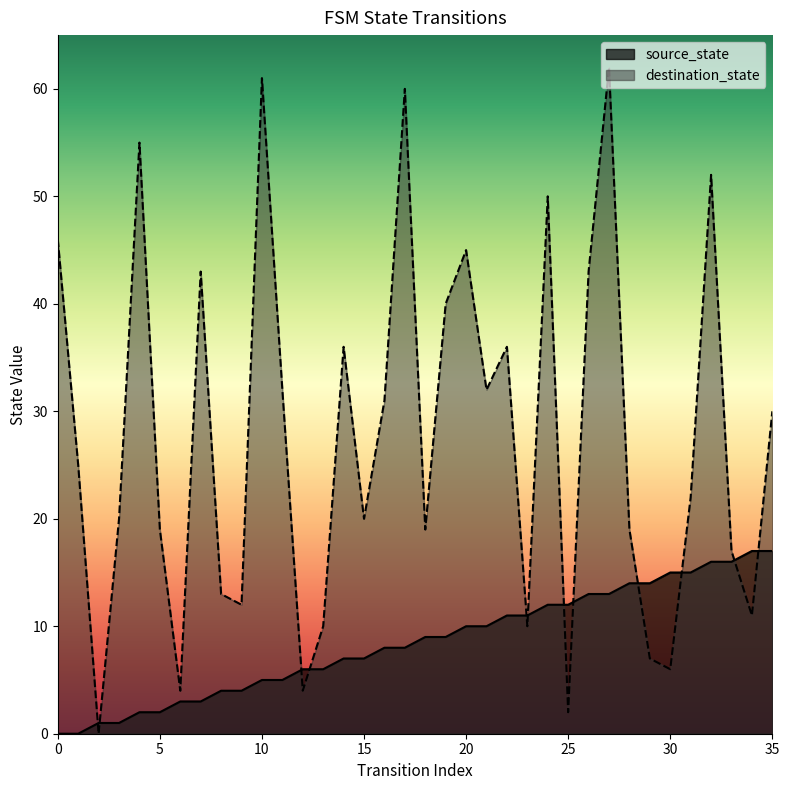

Rank the series by their average value, from lowest to highest.

source_state, destination_state